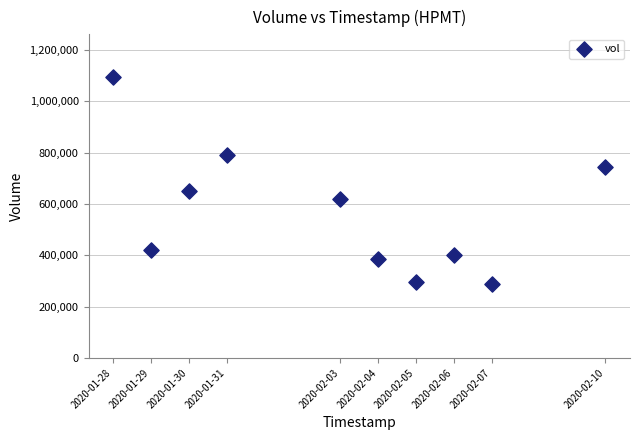

What is the average X value?

1580679360